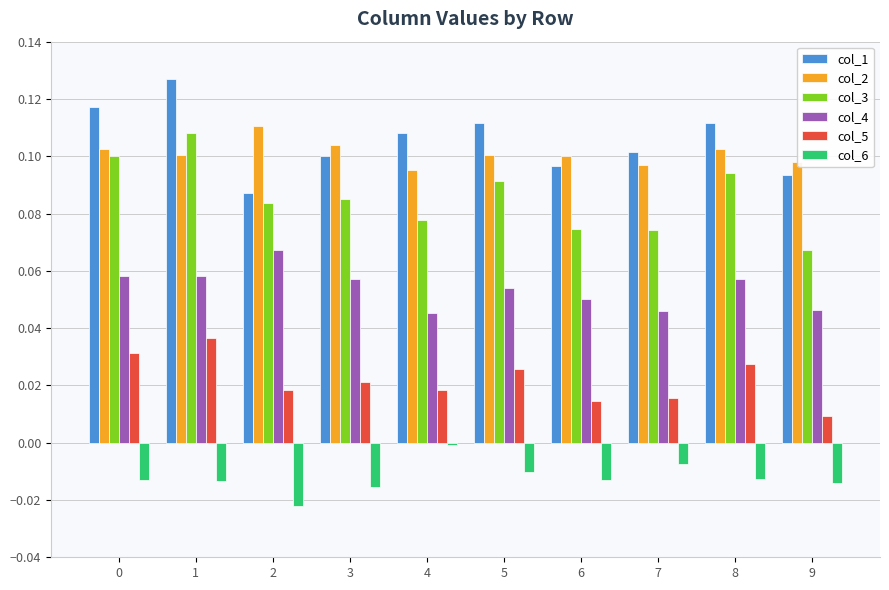

At how many categories does at least one series exceed 0?

10